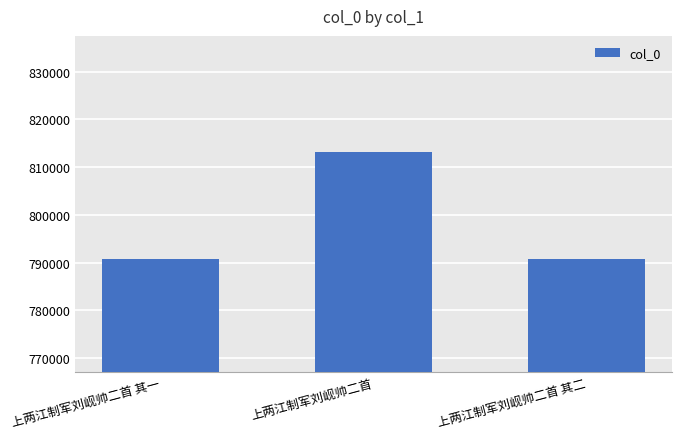

What is the minimum value shown in the chart?

790817